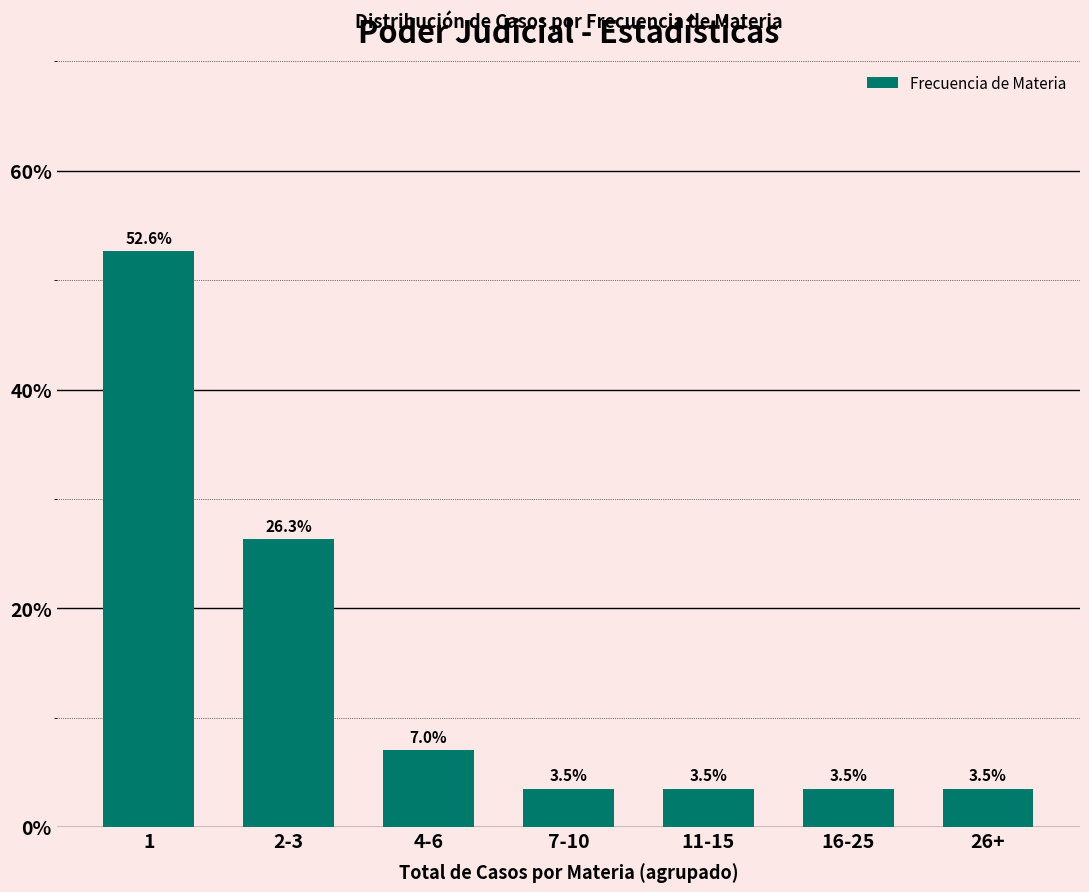

Reading left to right, extract all data points from this chart.

1=52.6	2-3=26.3	4-6=7.0	7-10=3.5	11-15=3.5	16-25=3.5	26+=3.5